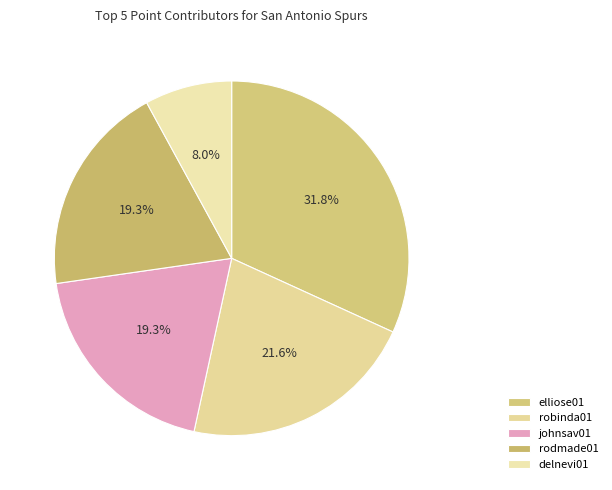

How much of the chart is everything except delnevi01?

92.0%